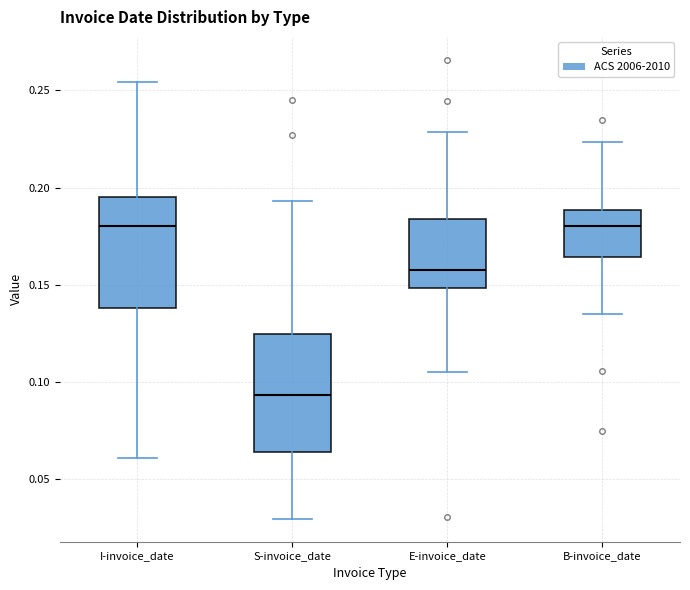

Where does the median line of the box for E-invoice_date sit on the y-axis? The values are not printed on the chart, so give them approximately, as read against the axis.

0.160